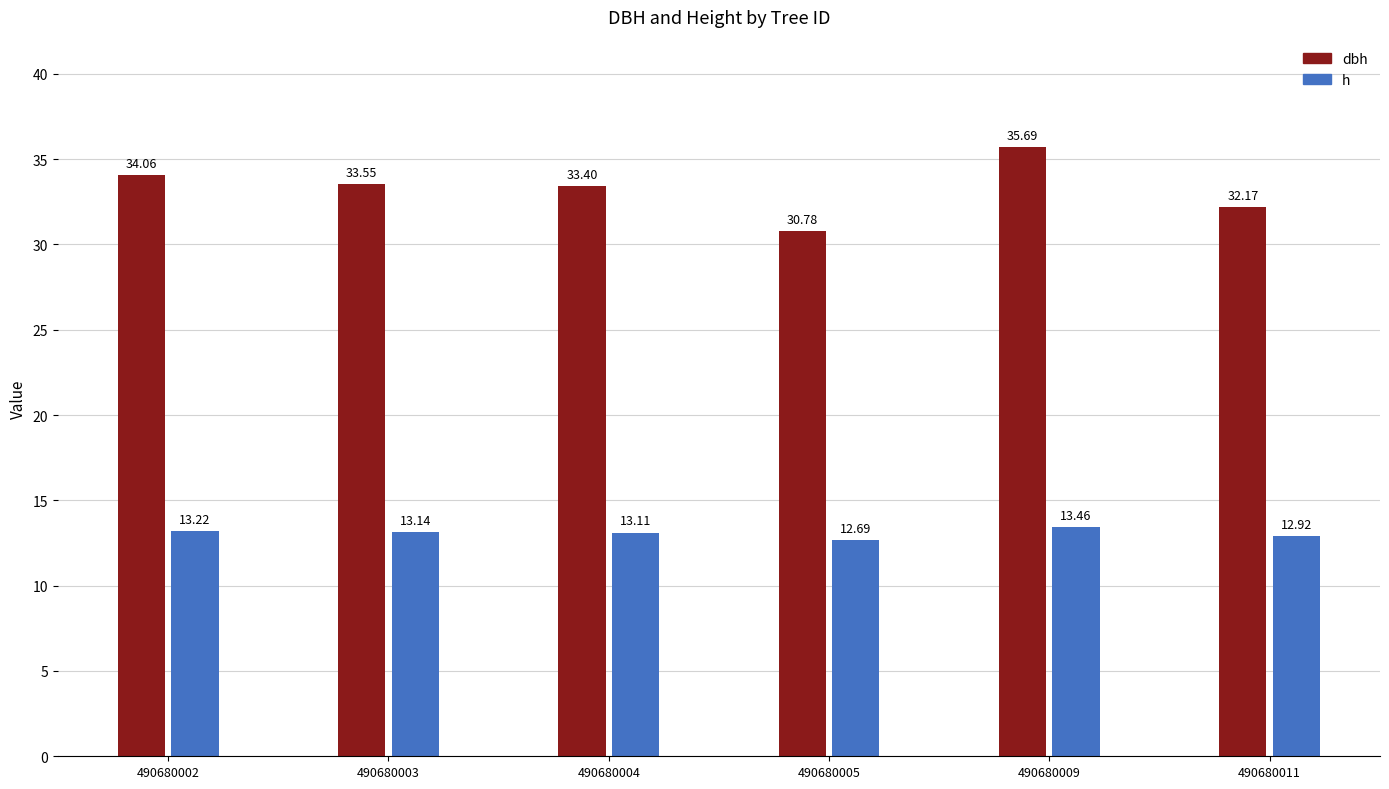

The dbh series shows 33.5 at 490680003. True or false?

True